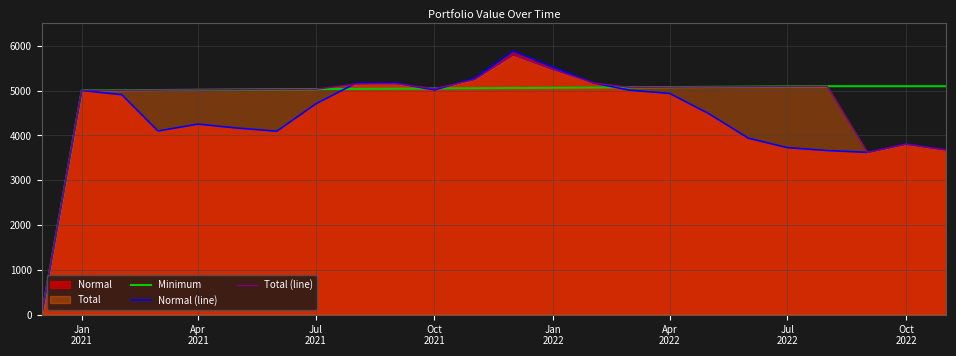

Which series has the widest spread of values?

Normal (line)